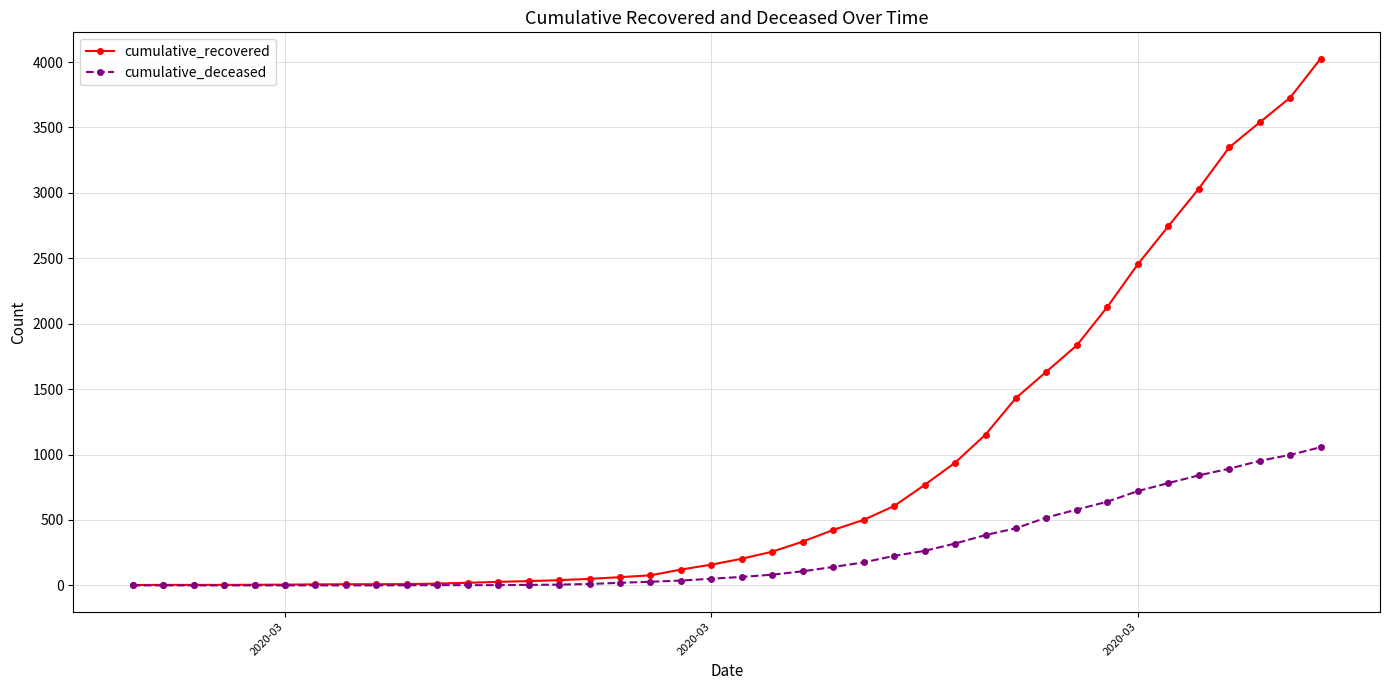

Which series has the largest total across all categories?

cumulative_recovered